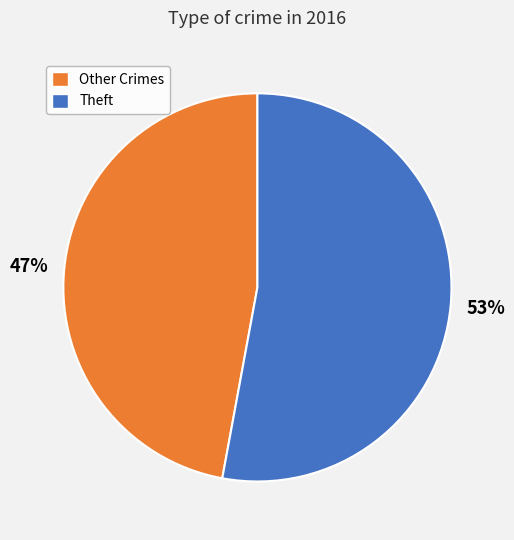

Is there a majority slice in this chart?

Yes